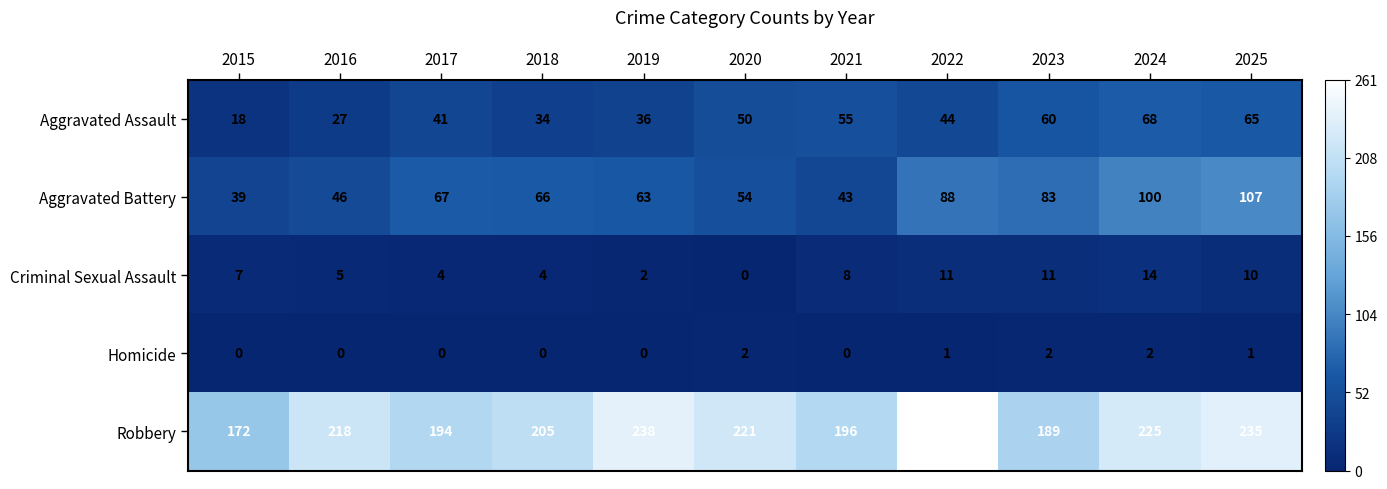

Which series has the largest total across all categories?

Robbery